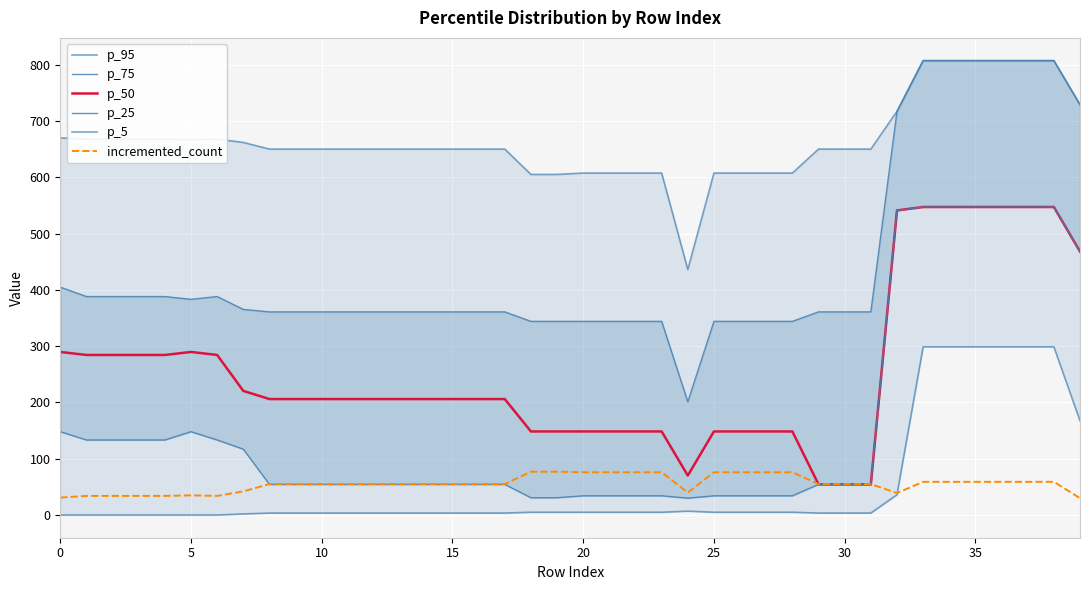

True or false: incremented_count and p_95 cross at least once.

False